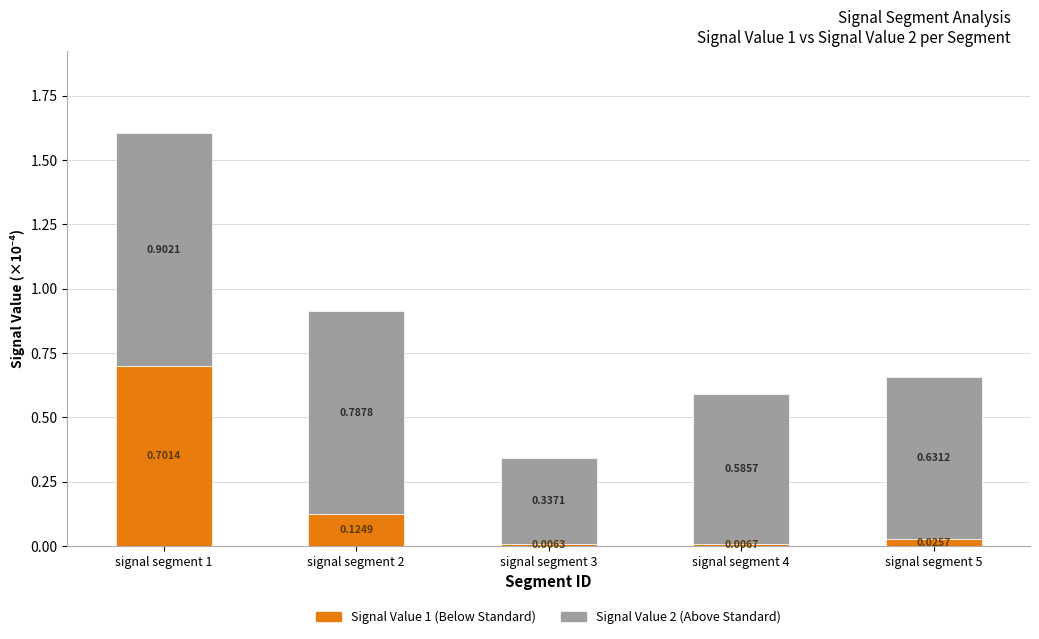

How many data points does each series have?

5